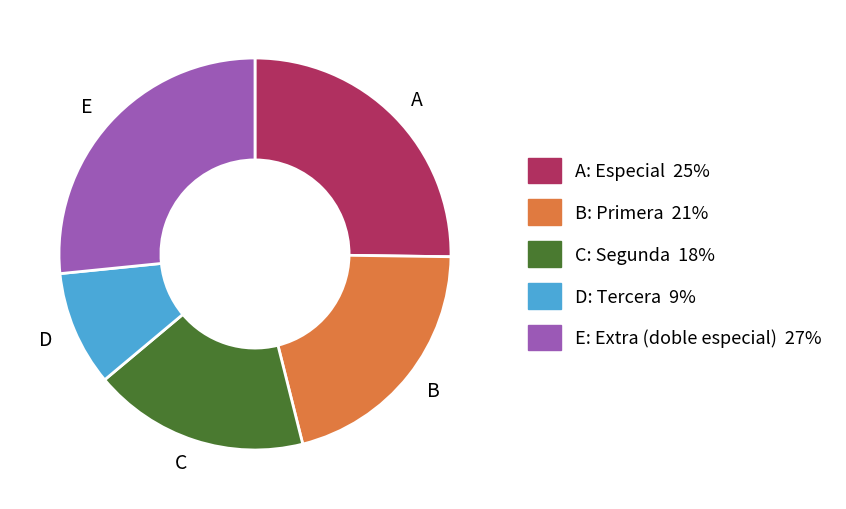

Combined, do E and B account for over 50%?

No